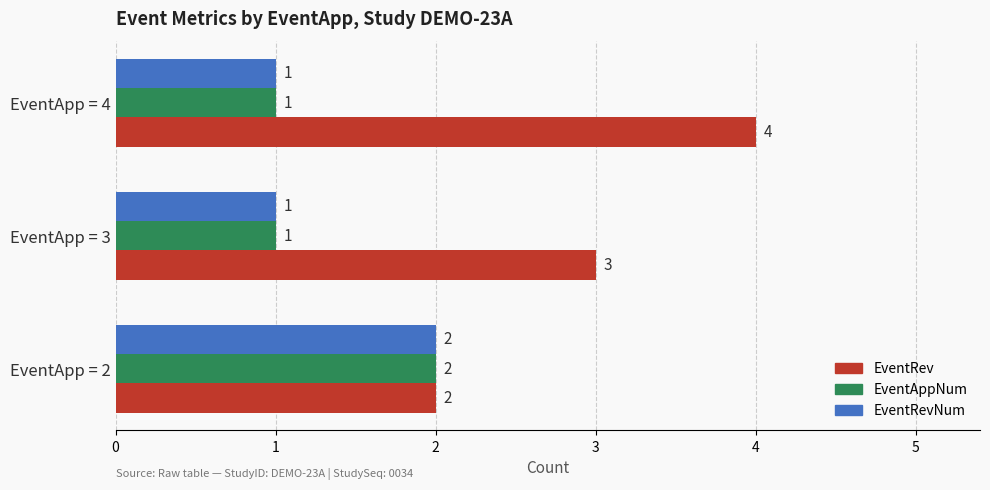

Which series changed the most between EventApp = 3 and EventApp = 4?

EventRev